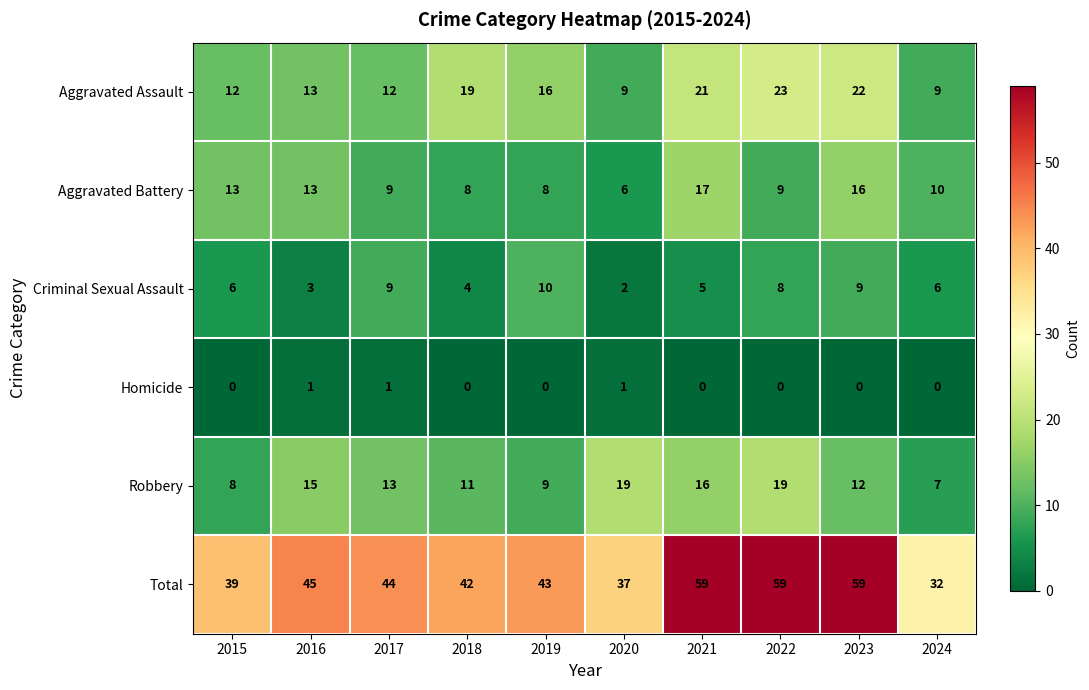

Count the number of data series in this chart.

6